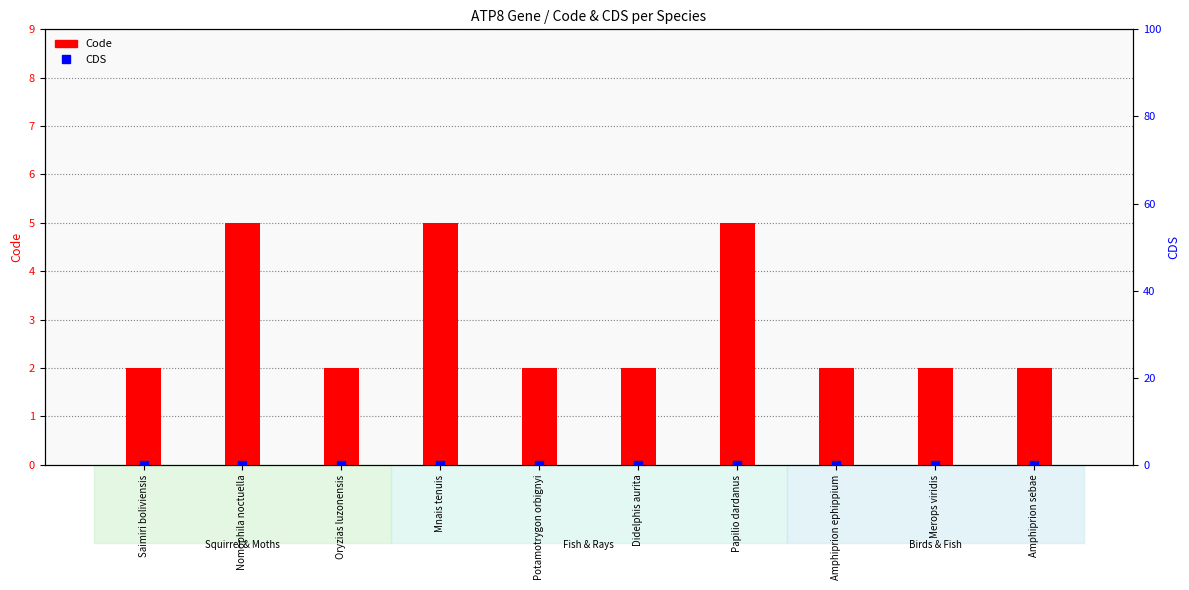

Which series contains the highest Y value?

Code